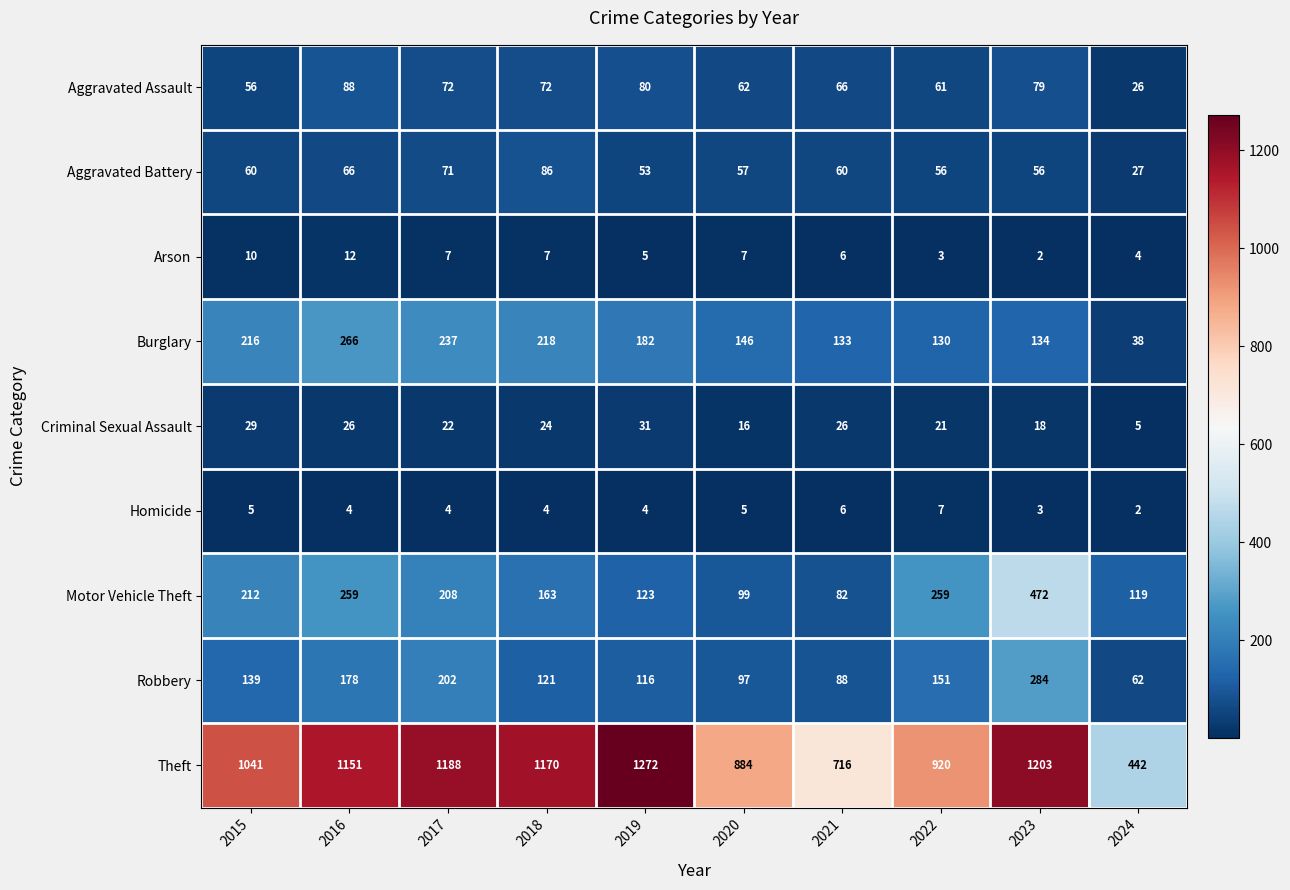

What is the difference between the maximum and minimum values in the Homicide series?

5